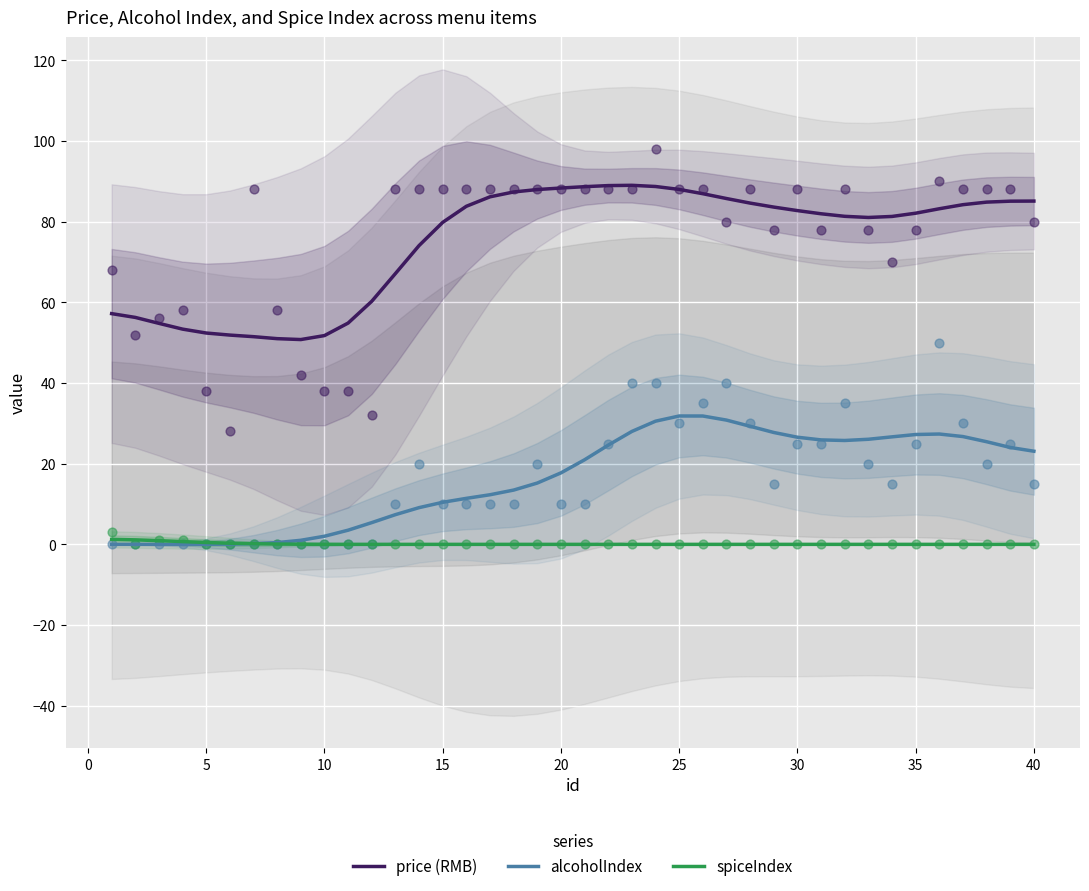

Which series has the largest total across all categories?

price (RMB)